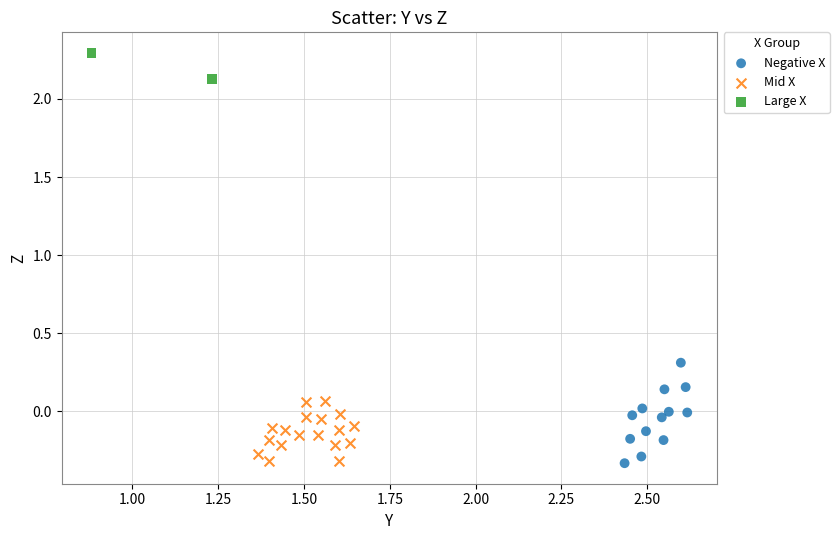

Which series has the largest Y range (max minus min)?

Negative X